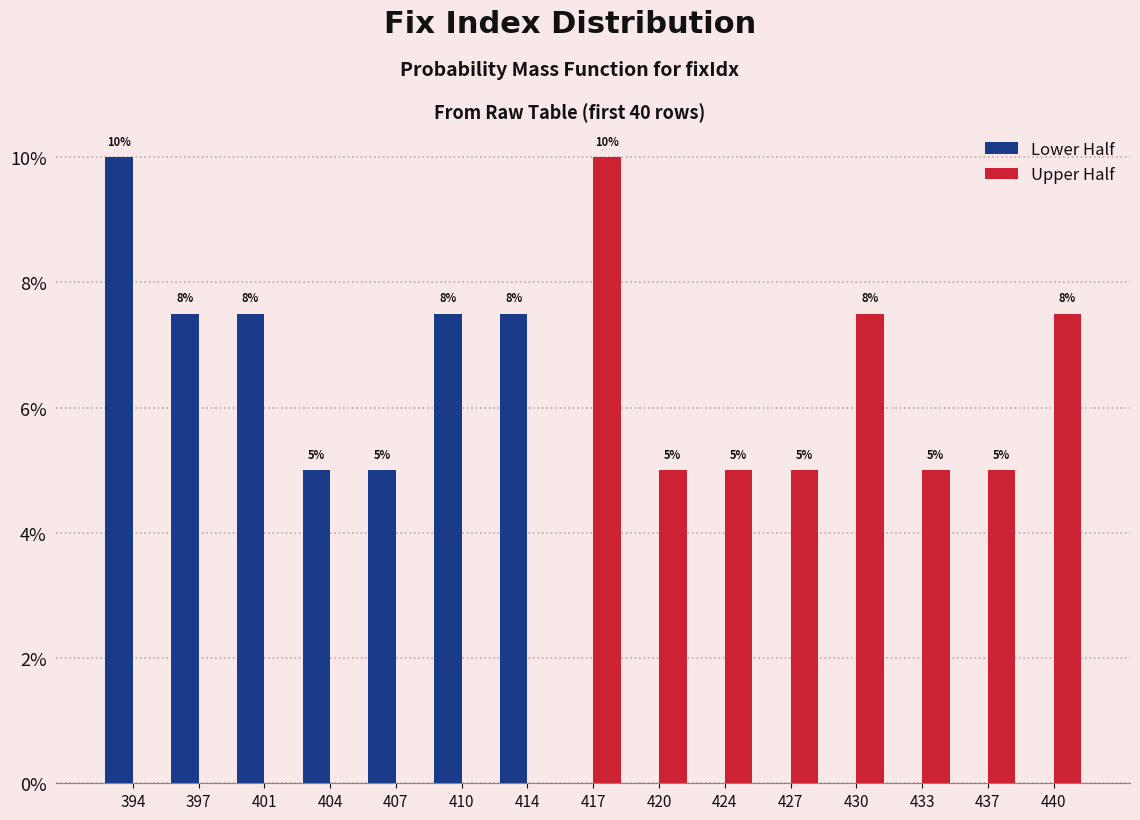

At which label does Upper Half first exceed 5?

417